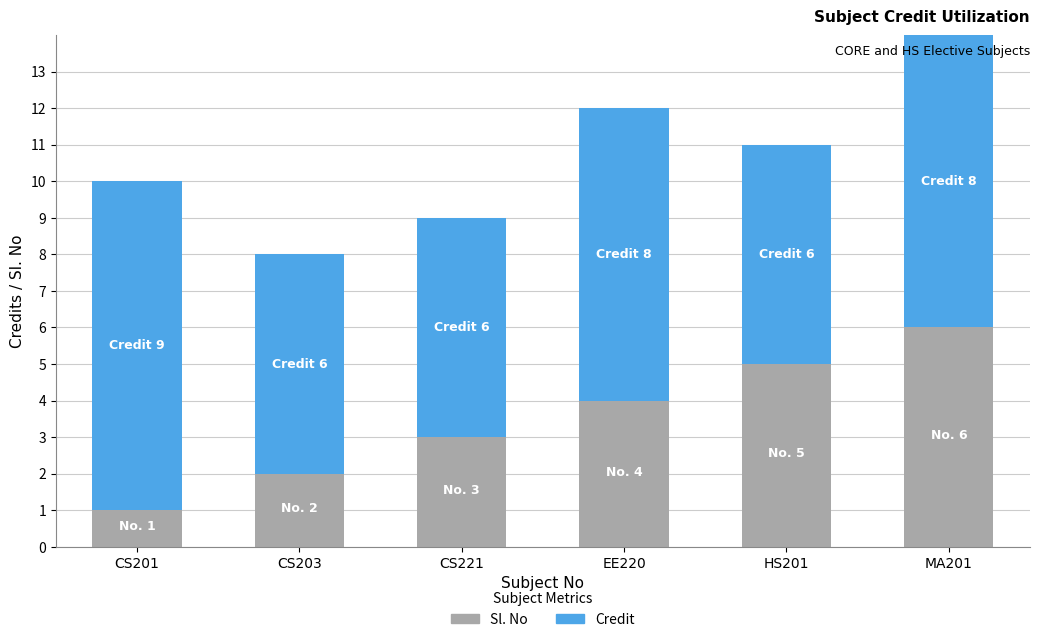

Is it true that Sl. No equals 6 at MA201?

True